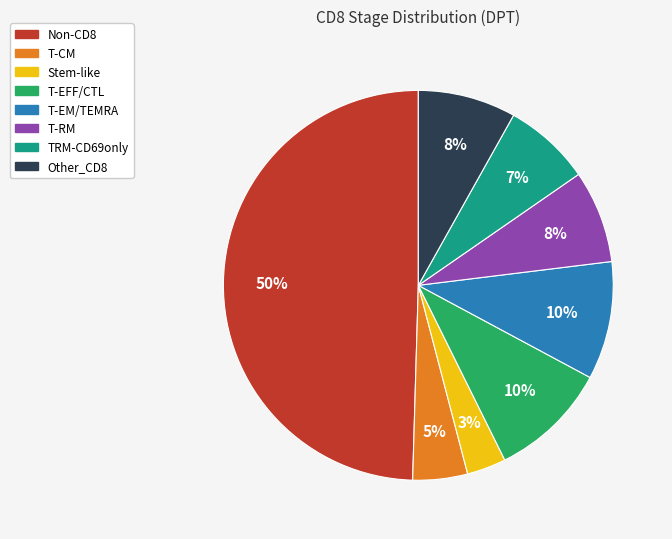

To the nearest percent, what is the average slice percentage?

12%